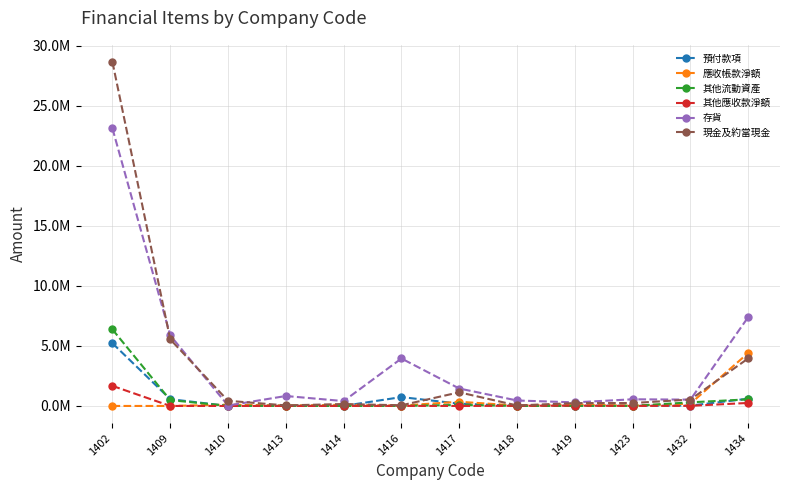

How many interior local valleys does the 應收帳款淨額 series have?

4